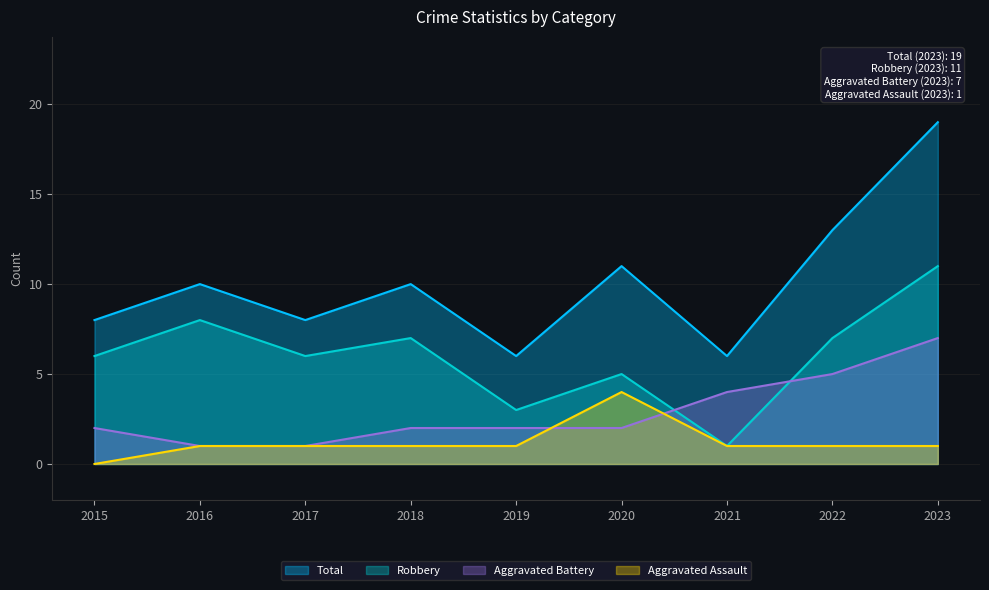

Does the chart have visible grid lines?

Yes